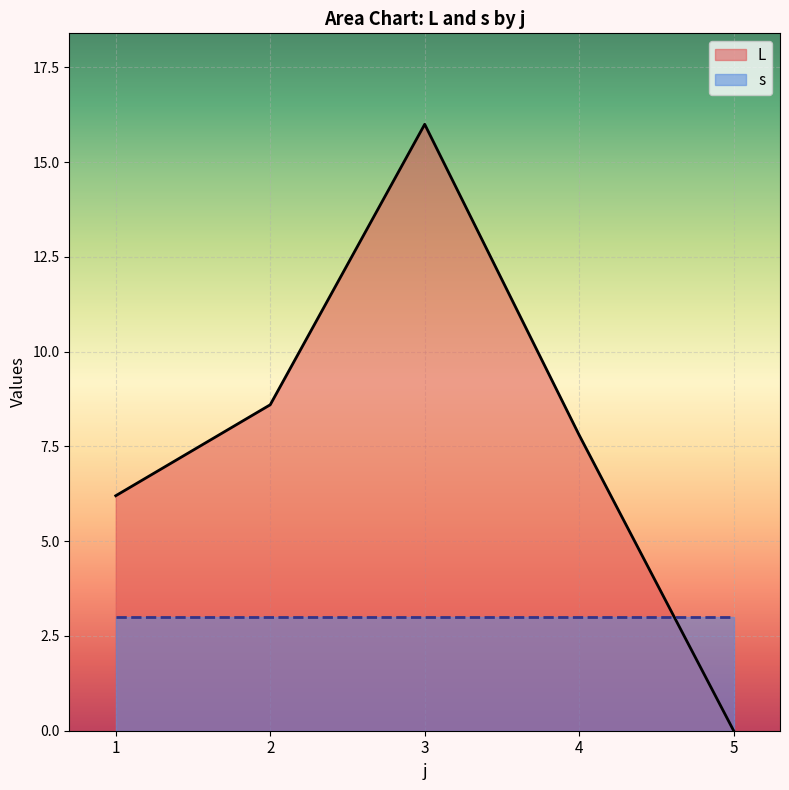

How many values are below 7?

2